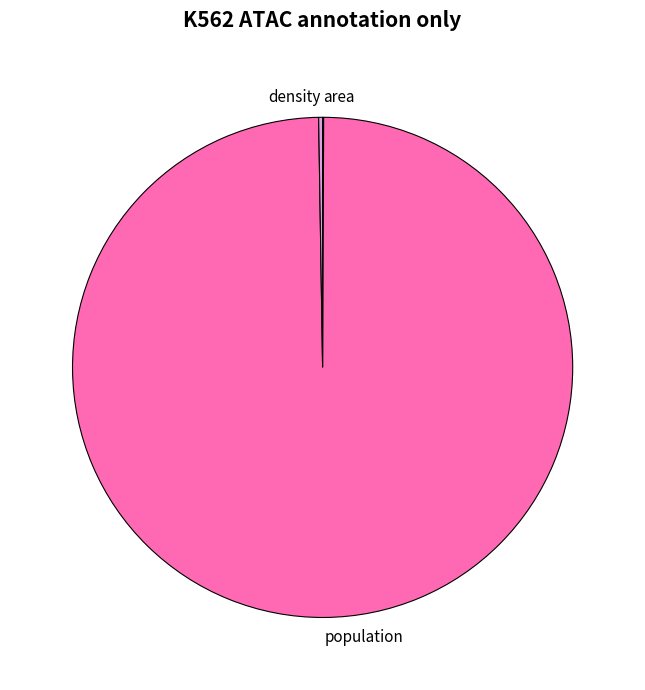

Which category accounts for the majority?

population